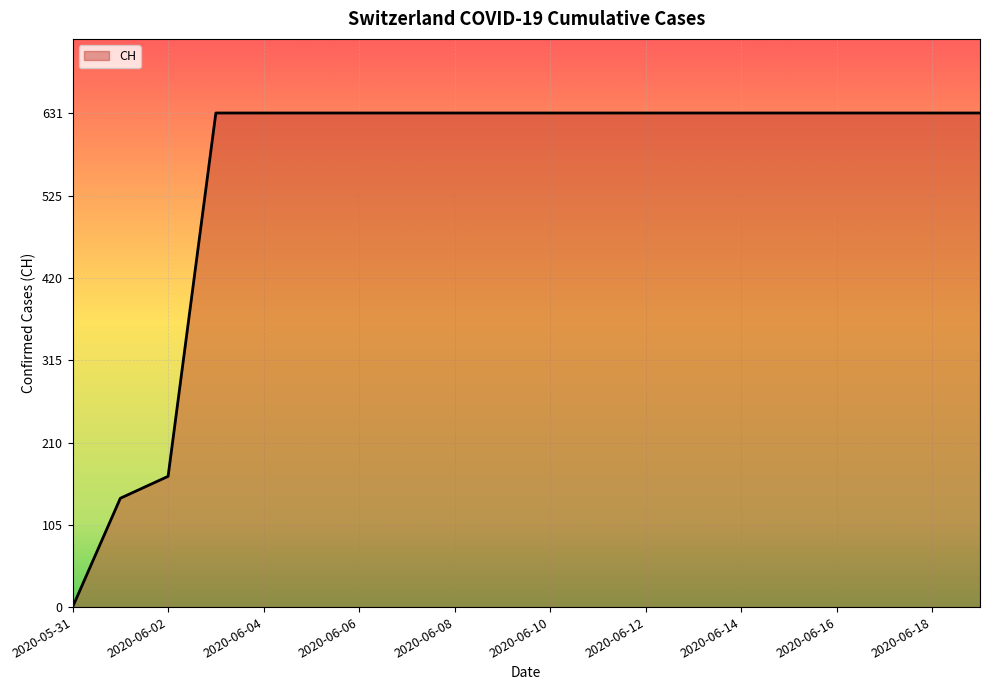

What is the greatest value displayed?

631